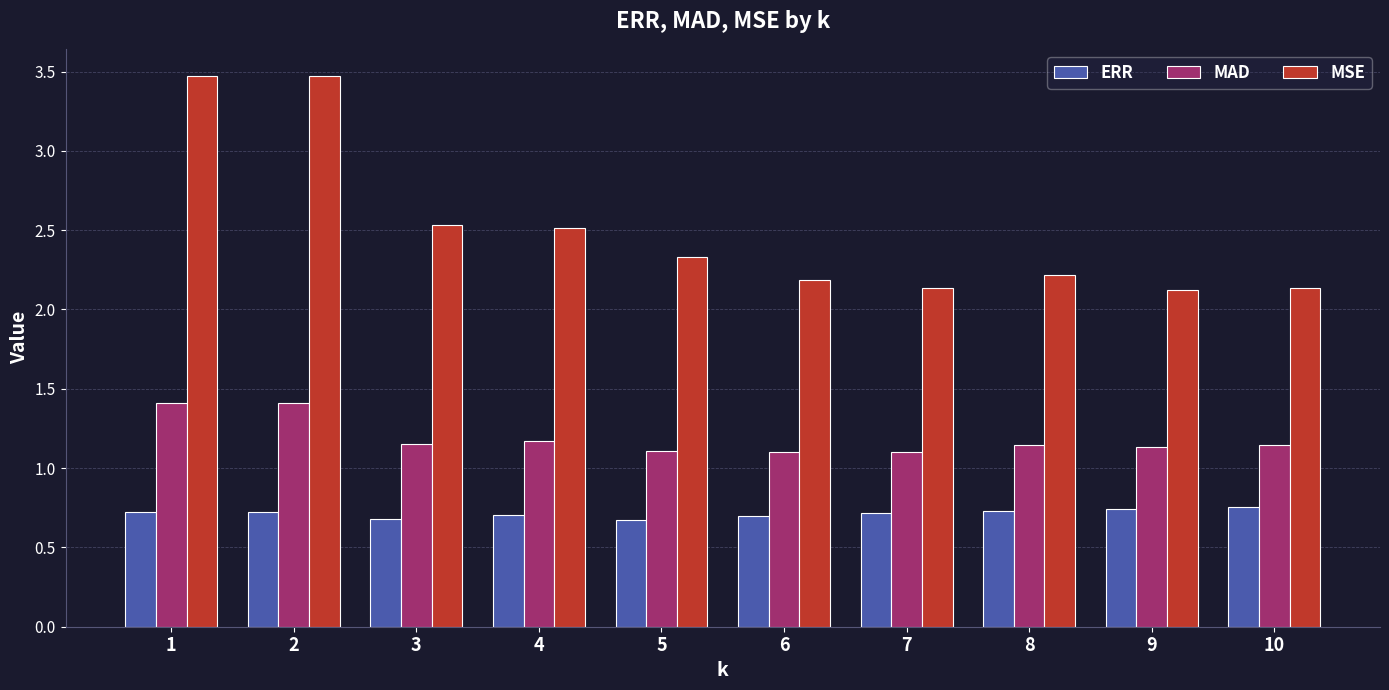

True or false: MSE has a value of 2.3 at 5.

True